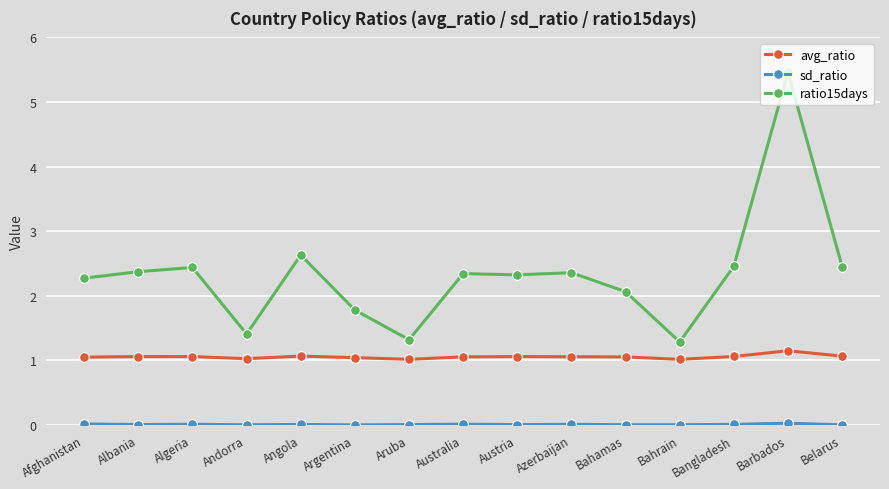

The value of avg_ratio at Andorra is 1.8. True or false?

False